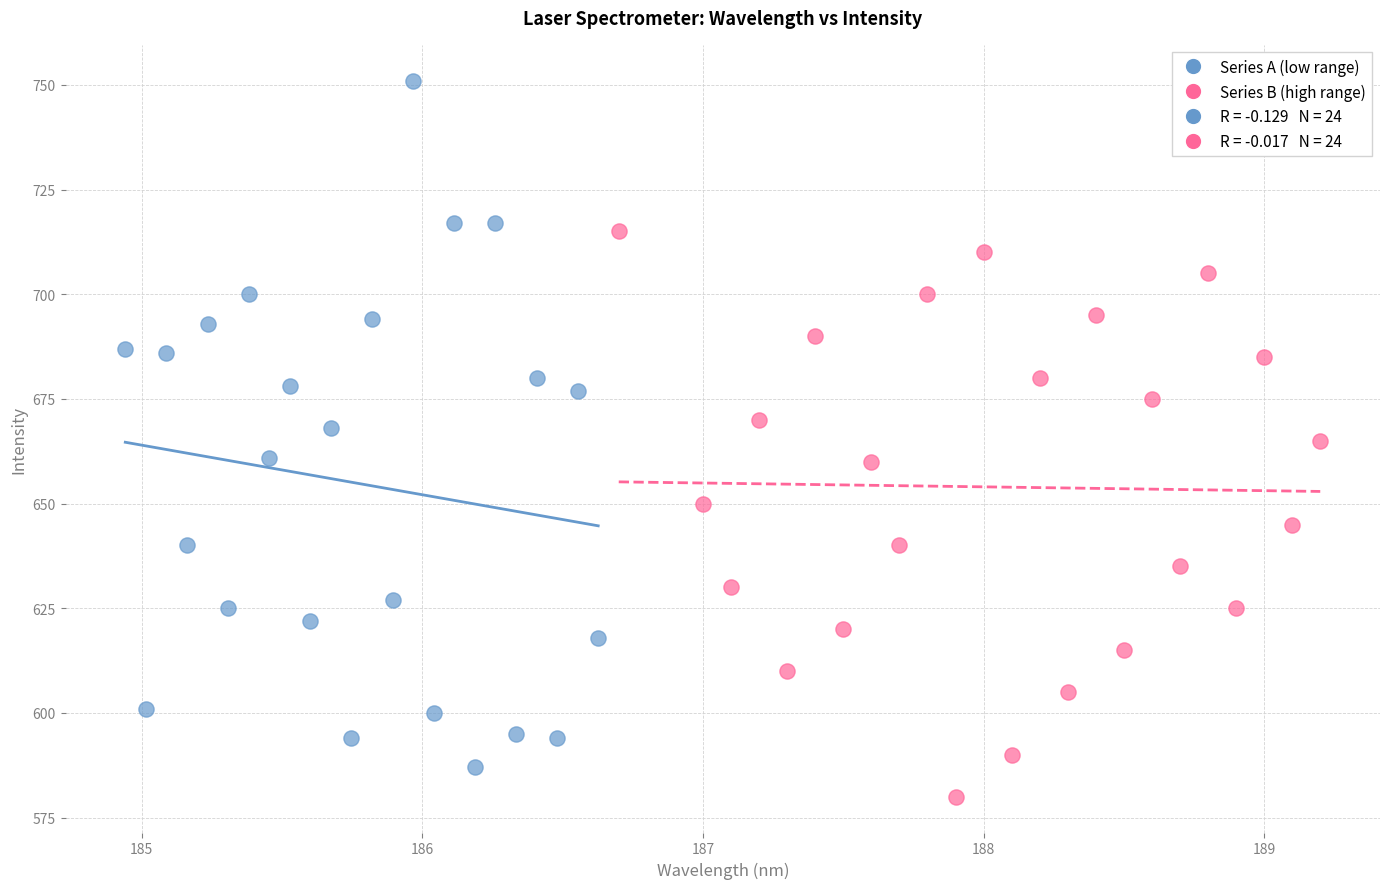

Which series has the widest spread of Y values?

Series A (low range)